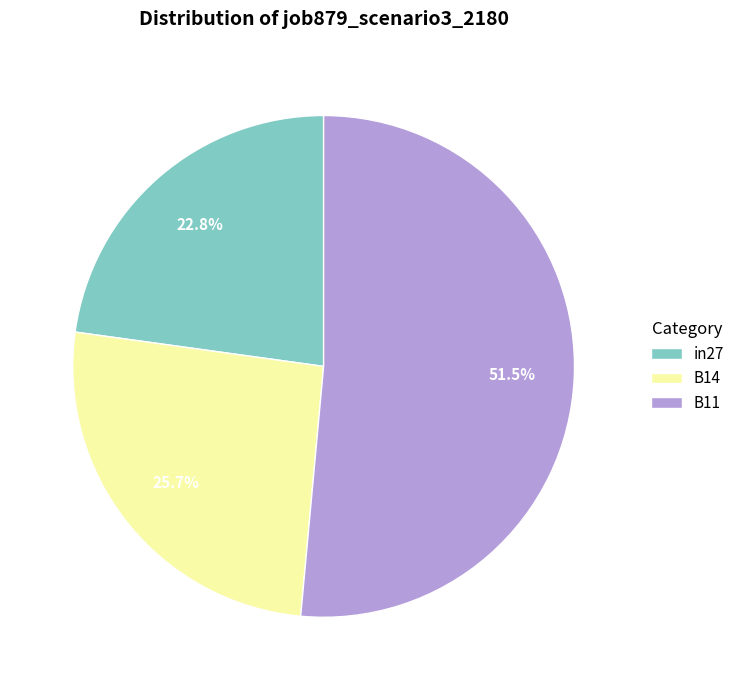

Is it true that B11 is 41% of the pie?

False